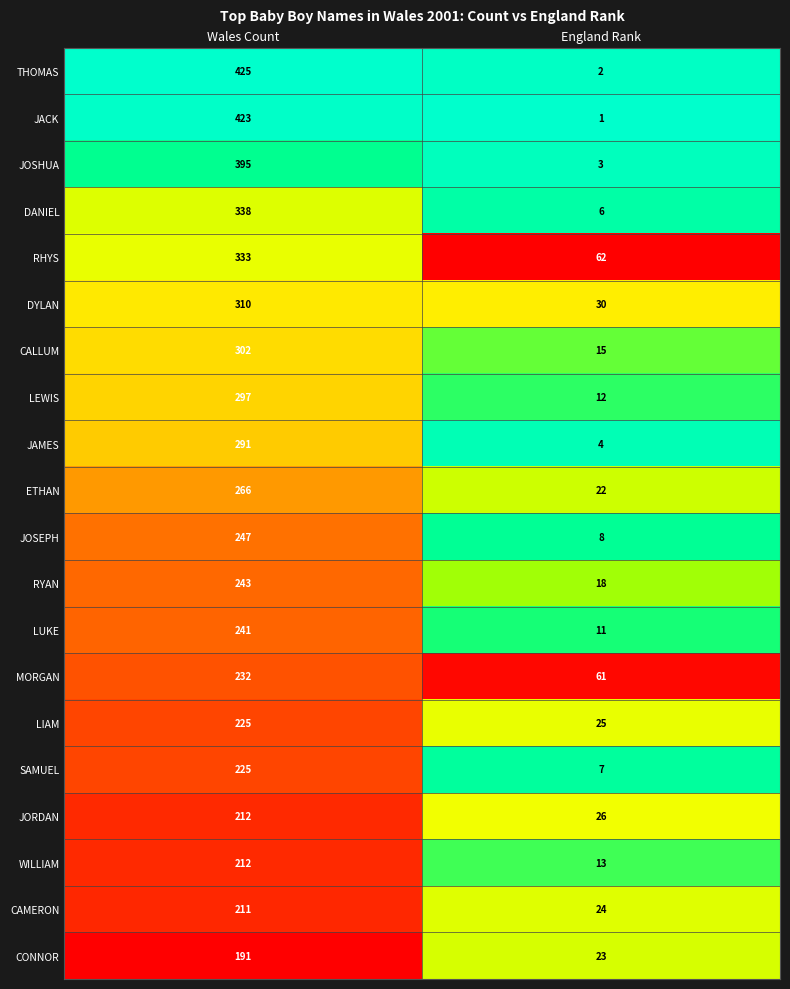

Which series has the largest range (max minus min)?

THOMAS